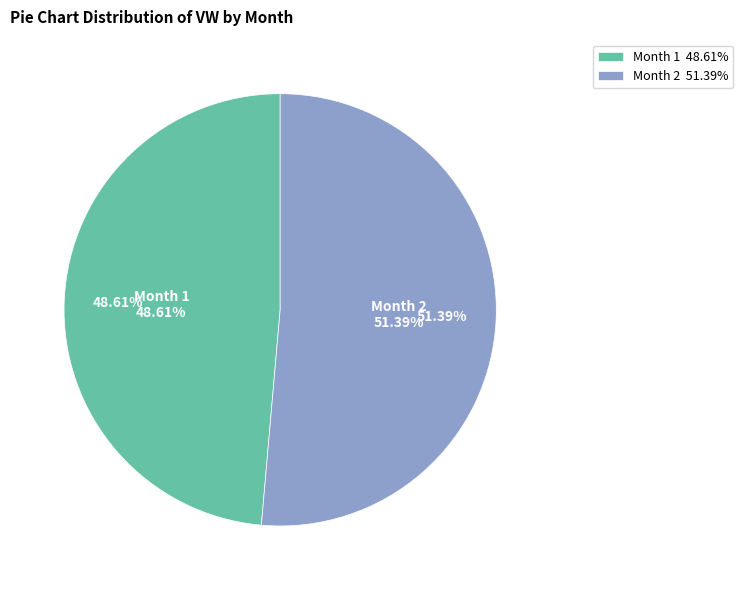

True or false: 2 accounts for 51% of the total.

True